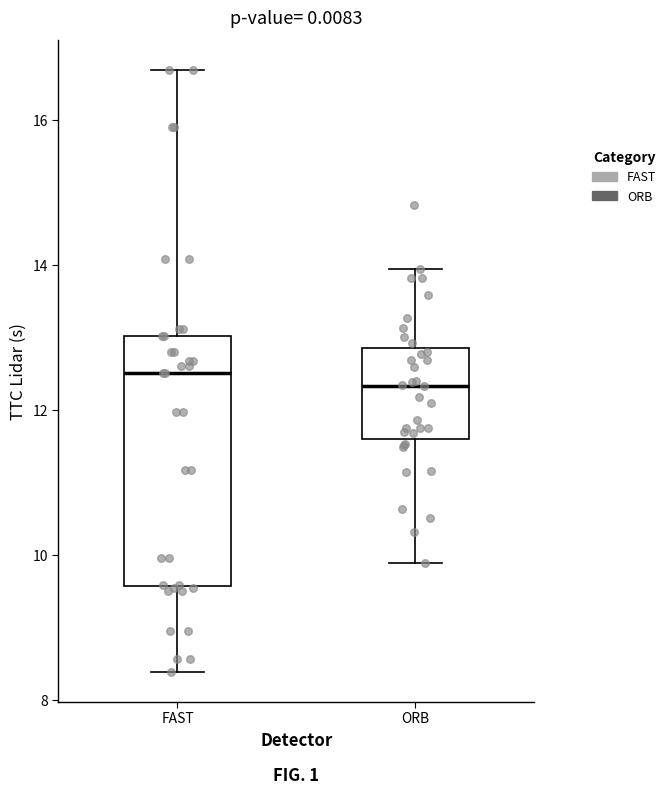

Reading left to right, read every box against the y-axis: the position of its median line, the range the box covers, and the ends of its whiskers. The values are not printed on the chart, so give them approximately, as read against the axis.

FAST: median 12.6, box 9.6 to 13.0, whiskers 8.4 to 16.6
ORB: median 12.4, box 11.6 to 12.8, whiskers 9.8 to 14.0